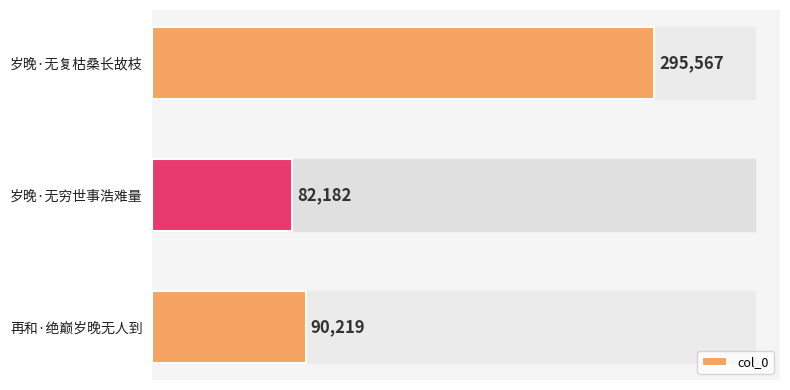

What is the sum of the values at 岁晚·无穷世事浩难量 and 再和·绝巅岁晚无人到?

172401